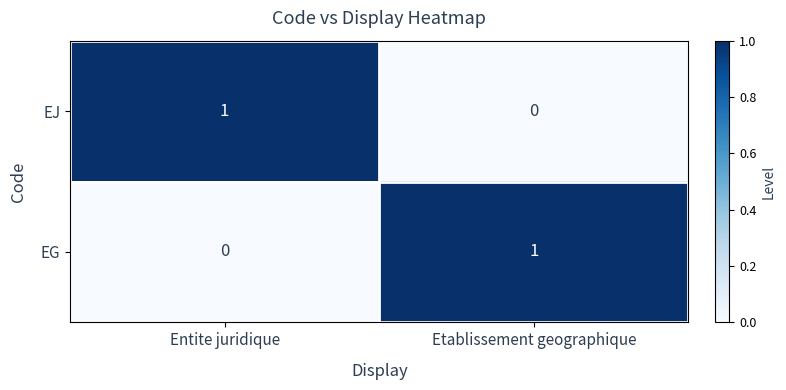

Count the number of data series in this chart.

2